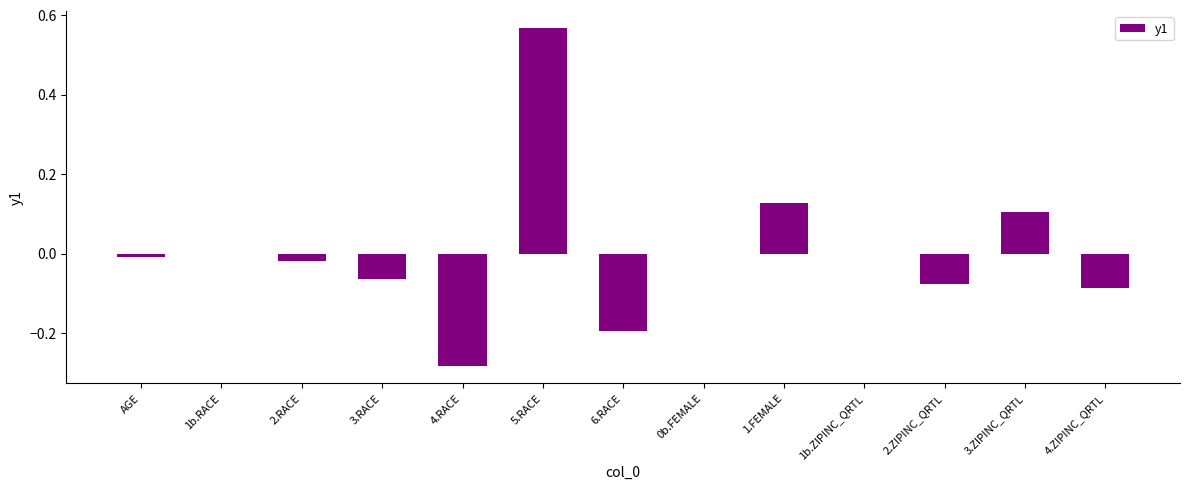

Which label corresponds to the largest value in the chart?

5.RACE